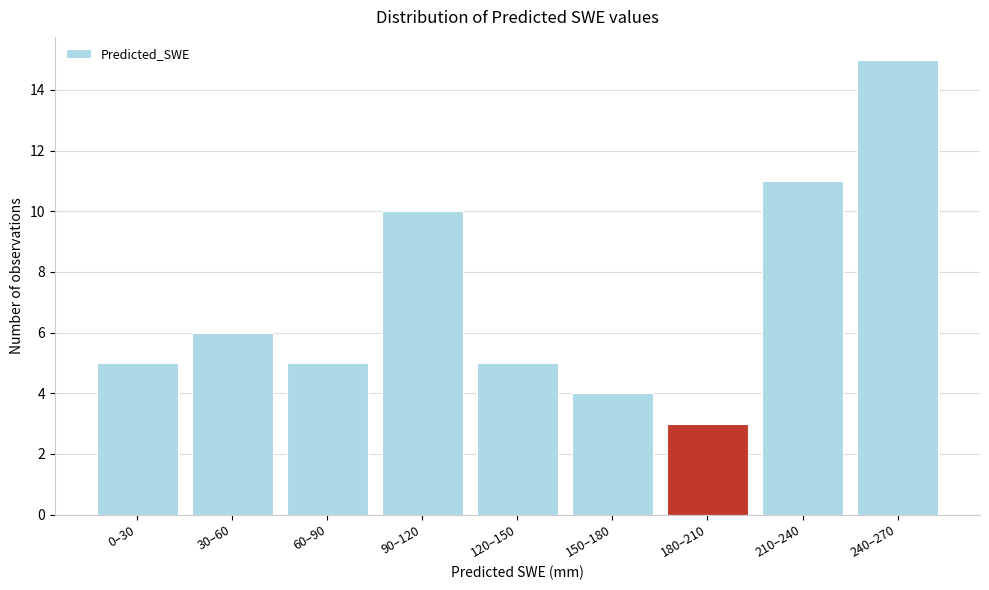

Reading left to right, what are all the values shown in this chart?

5	6	5	10	5	4	3	11	15